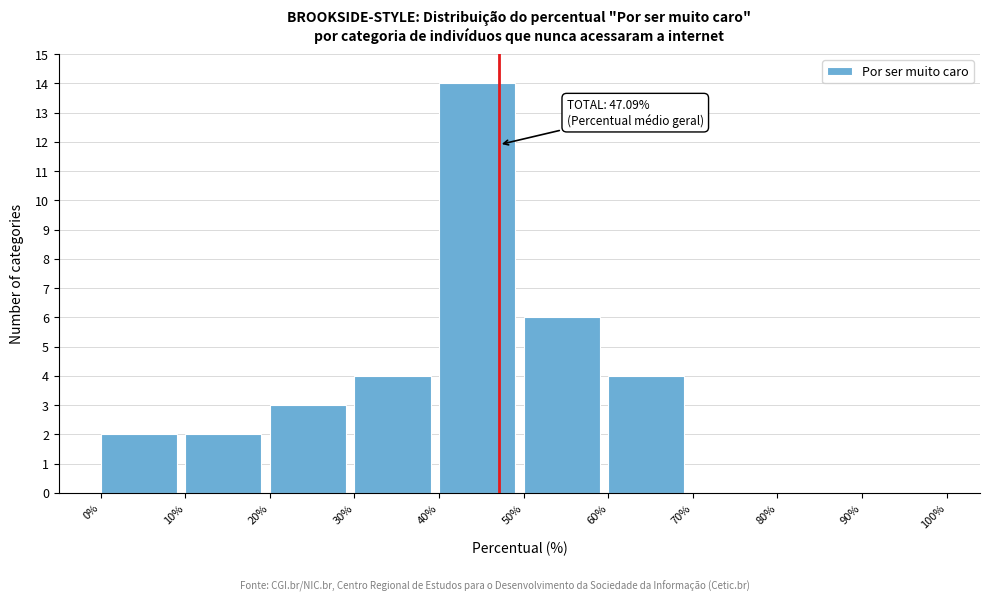

Which range on the x-axis has the tallest bar?

40% to 50%